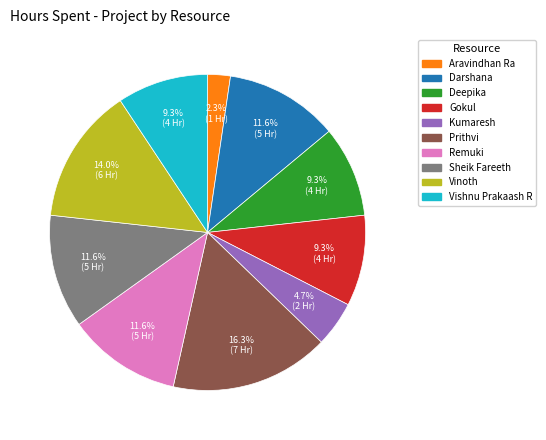

How many slices are in this pie chart?

10